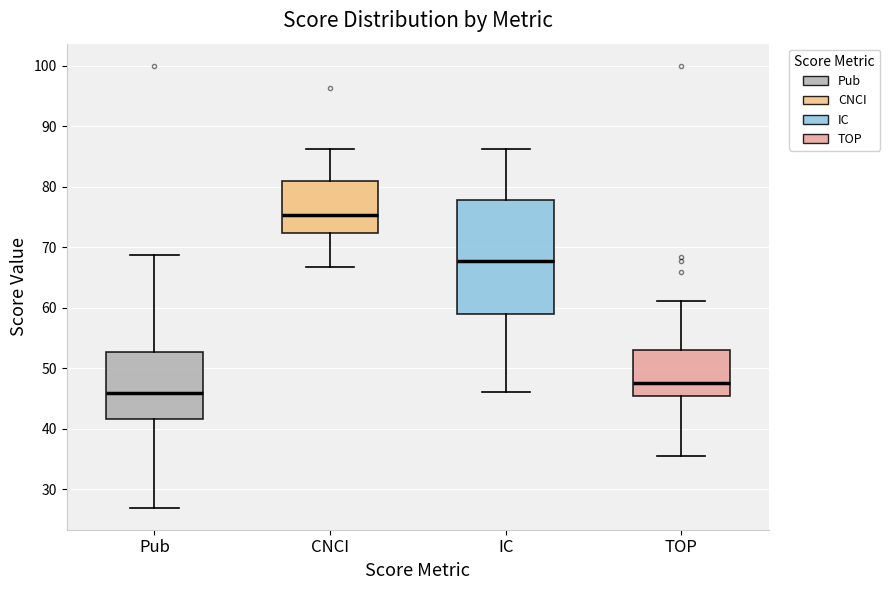

Where is the upper edge of the box for TOP on the y-axis? The values are not printed on the chart, so give them approximately, as read against the axis.

53